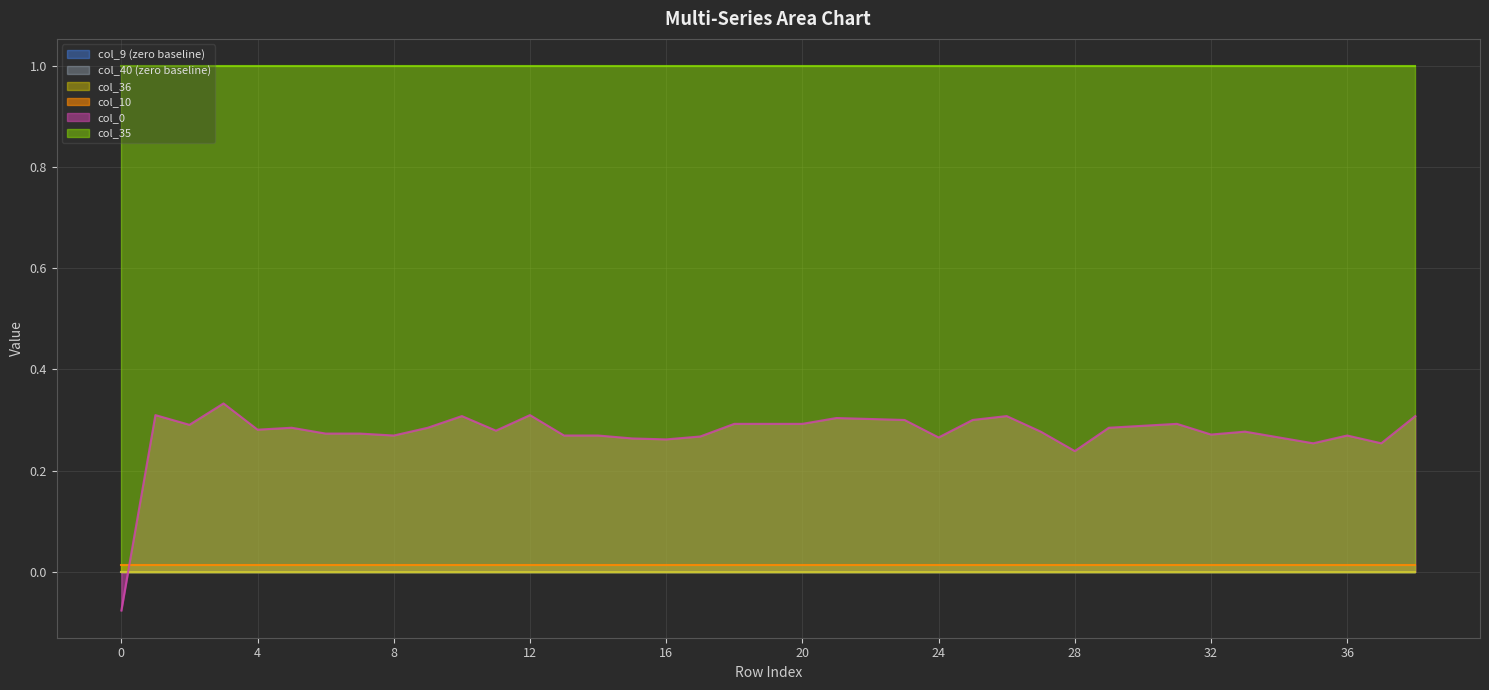

Is the value of col_40 at 17 greater than the value of col_0 at 24?

No